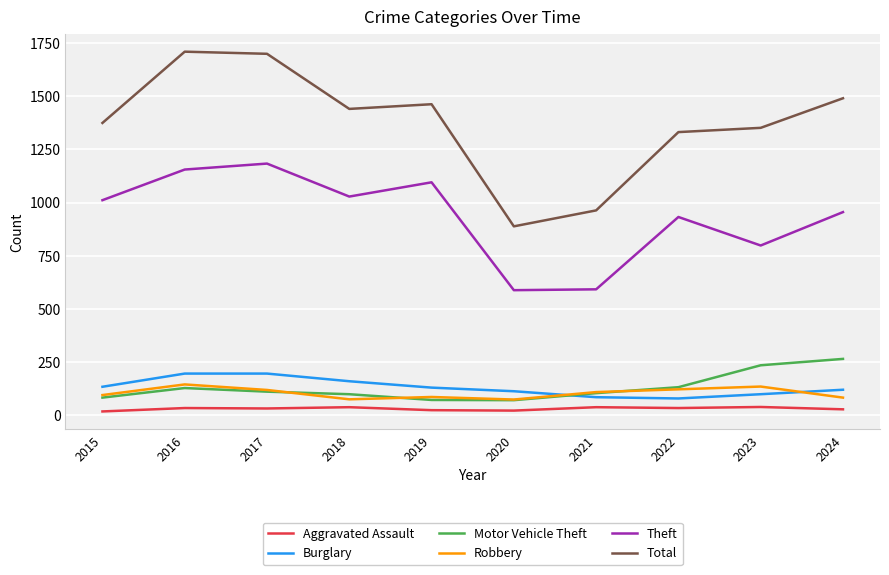

Which series has the largest range (max minus min)?

Total